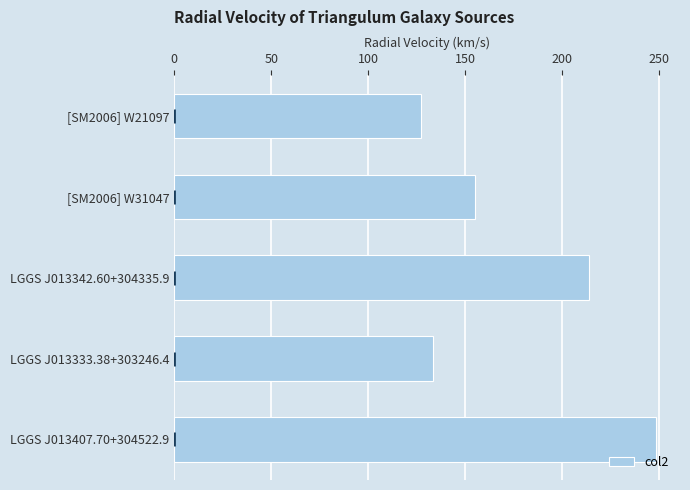

Rank the categories by value from highest to lowest.

LGGS J013407.70+304522.9, LGGS J013342.60+304335.9, [SM2006] W31047, LGGS J013333.38+303246.4, [SM2006] W21097